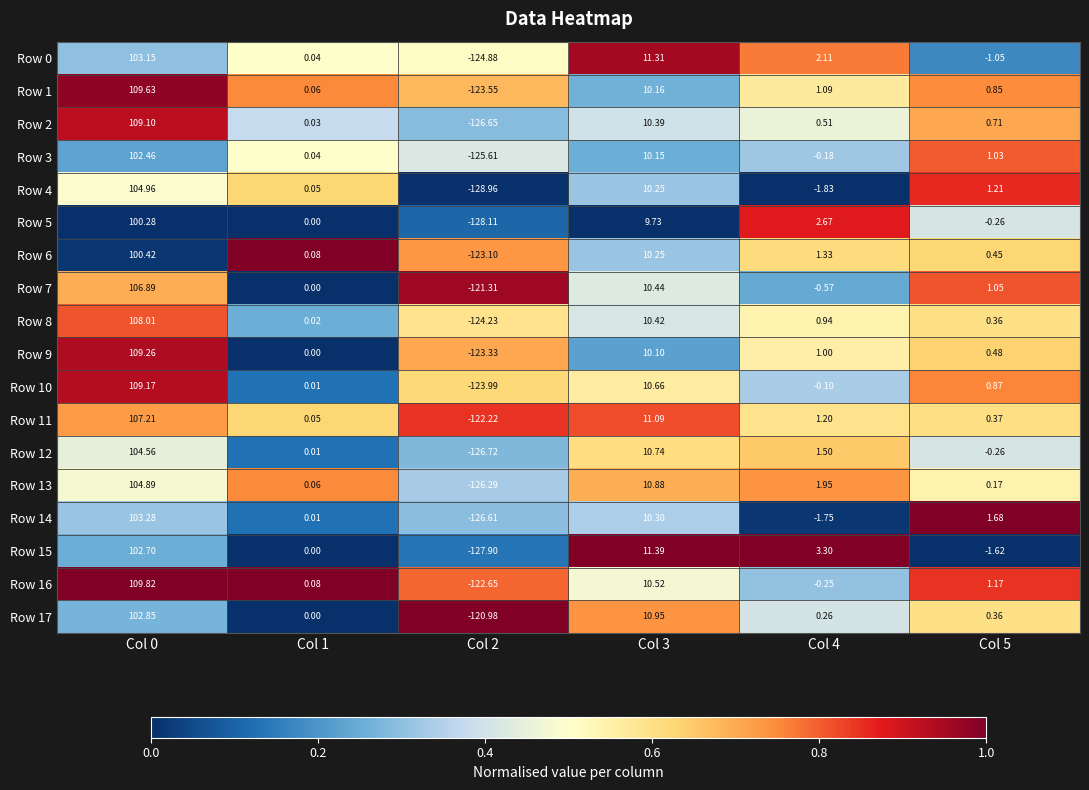

Is the value of Row 2 at Col 3 greater than the value of Row 15 at Col 0?

No